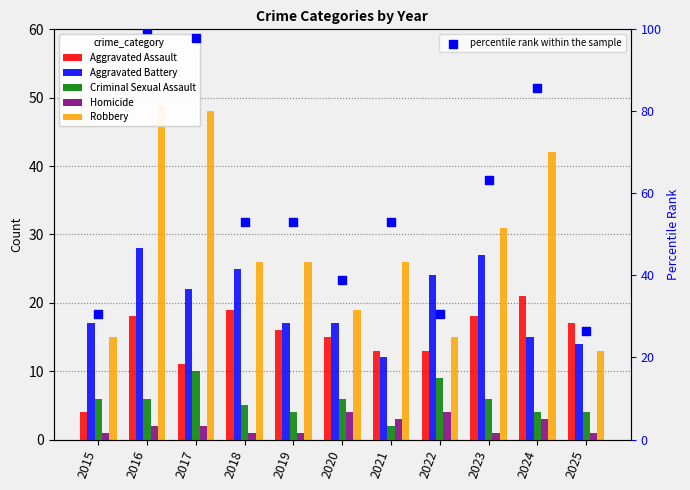

Which series reaches the maximum Y coordinate?

percentile rank within the sample